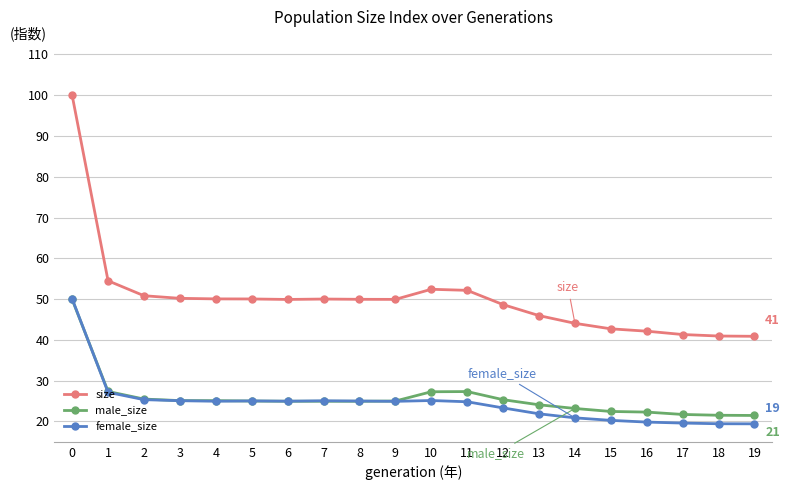

At how many categories does at least one series exceed 94?

1